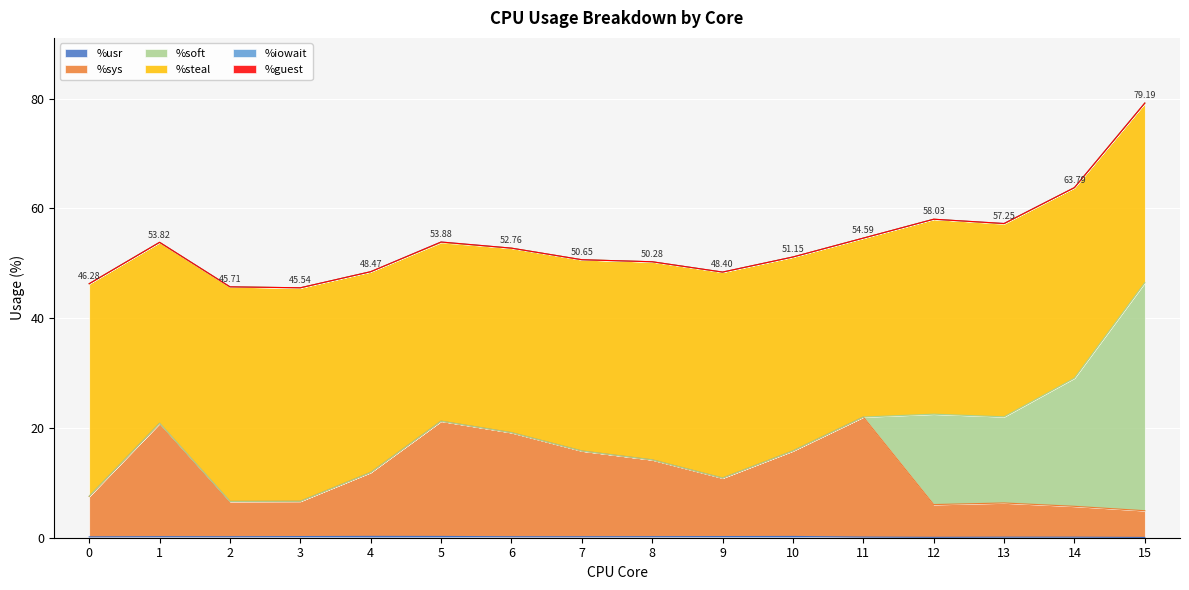

How many times do %soft and %steal cross each other?

1